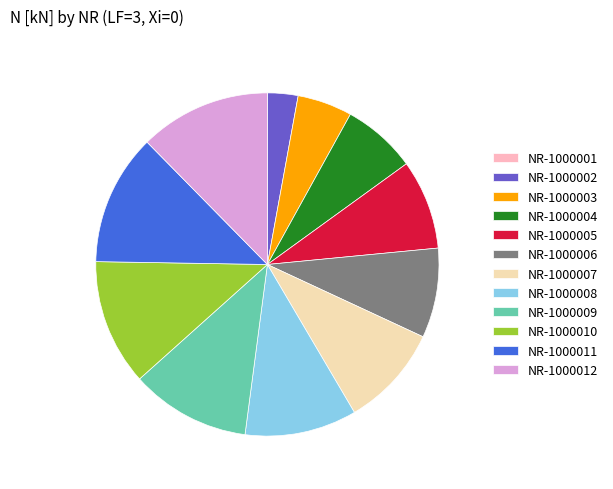

Between NR-1000002 and NR-1000004, which is larger?

NR-1000004